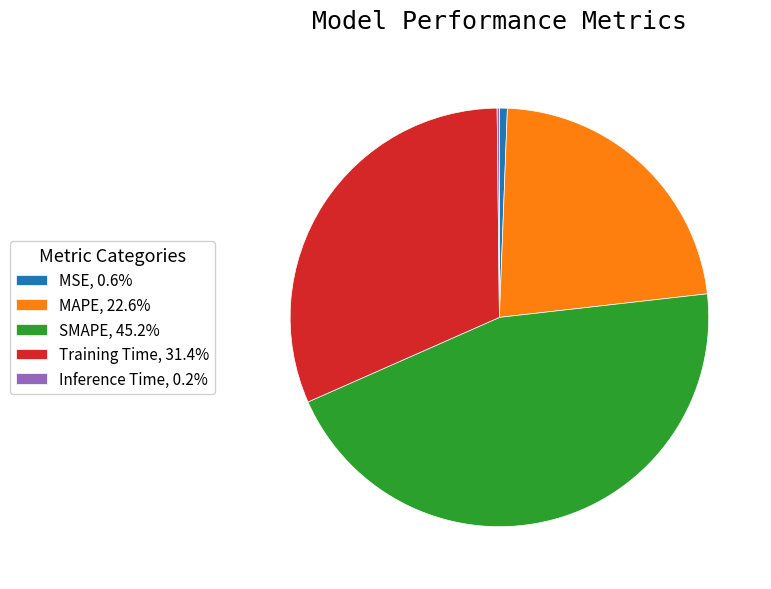

True or false: MAPE accounts for 23% of the total.

True